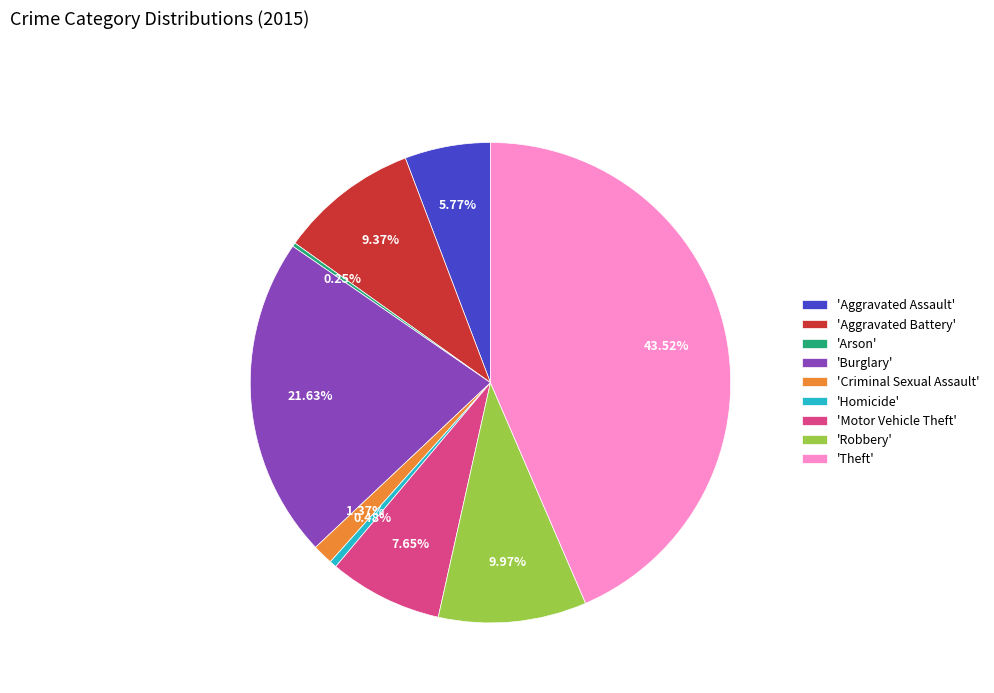

Do 'Criminal Sexual Assault' and 'Motor Vehicle Theft' together represent more than half of the pie?

No